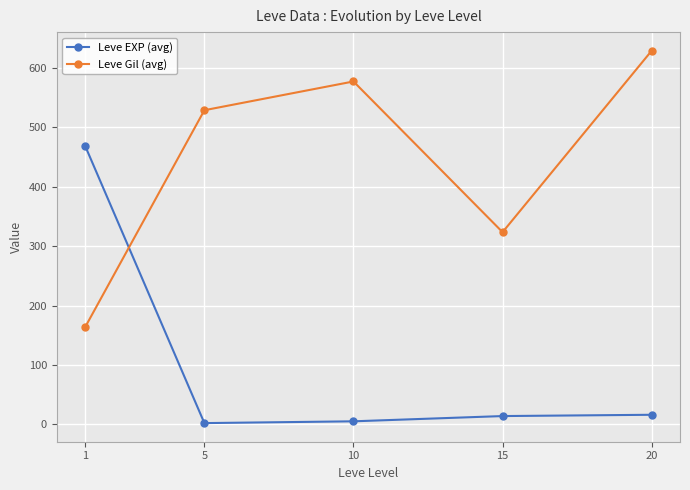

How many lines are shown in the chart?

2